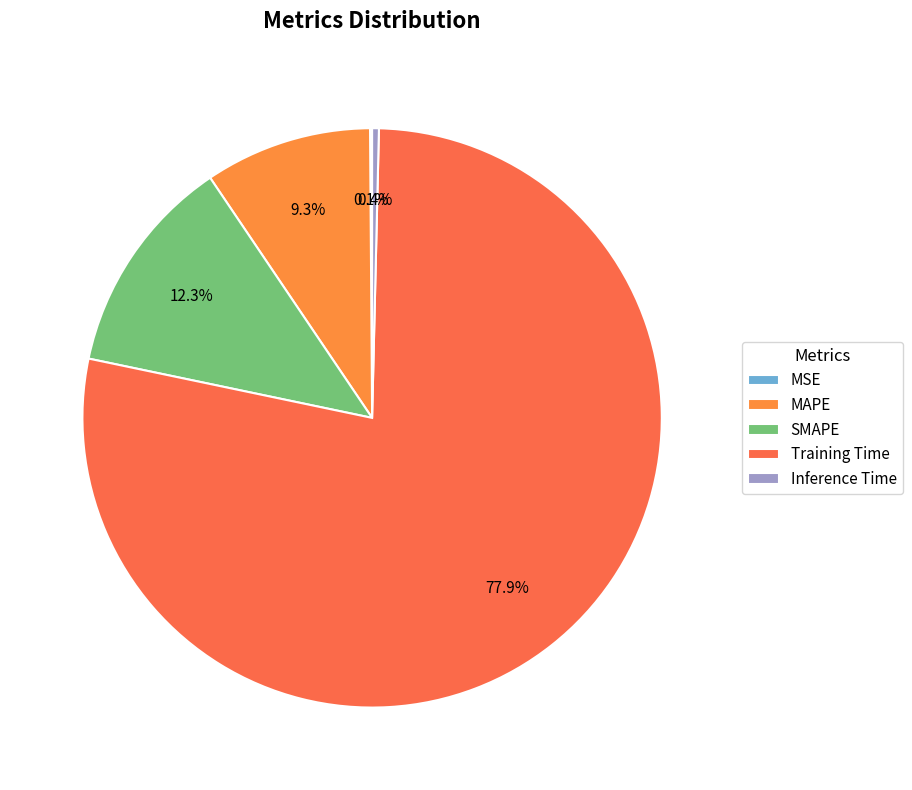

To the nearest percent, what is the average slice percentage?

20%